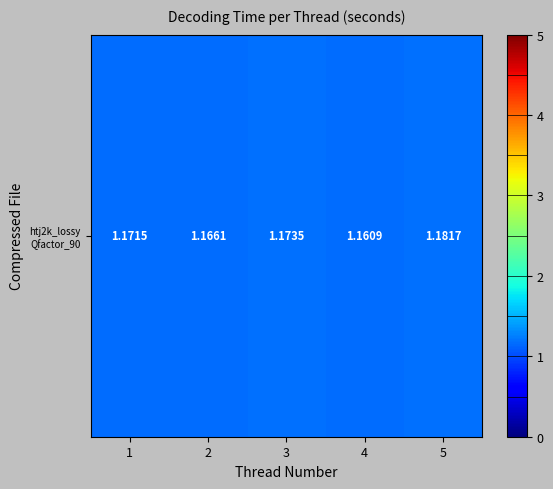

Where is the data nearest to the value 1?

4